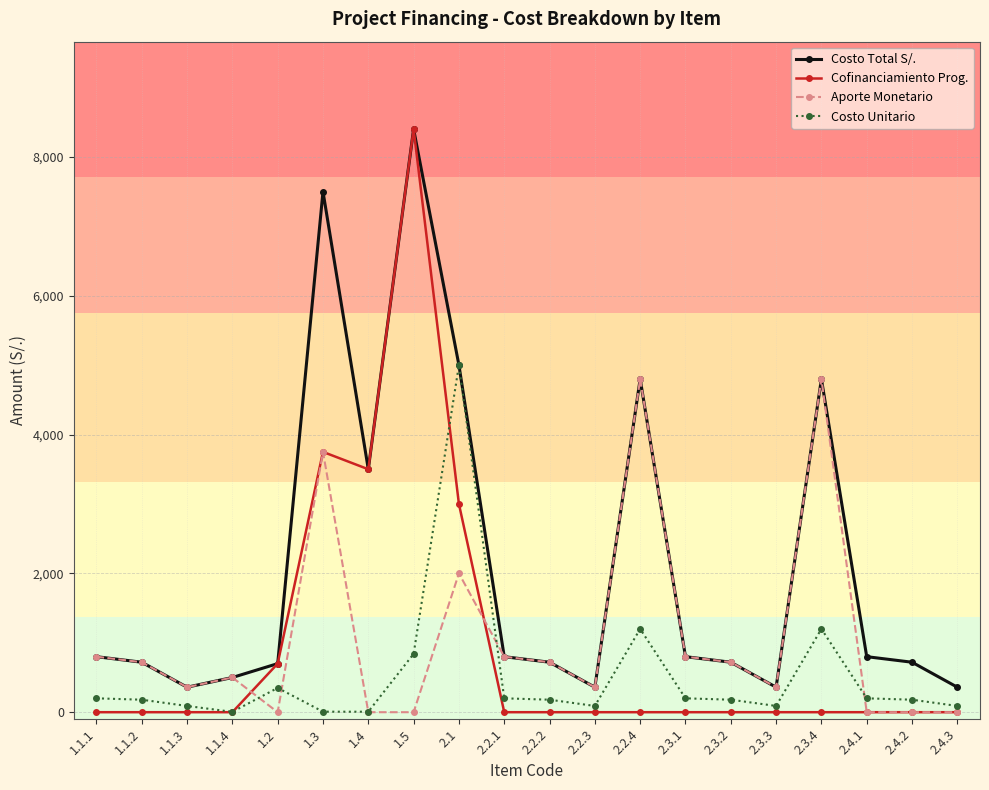

What is the total value across all series at 1.1.1?

1800.0